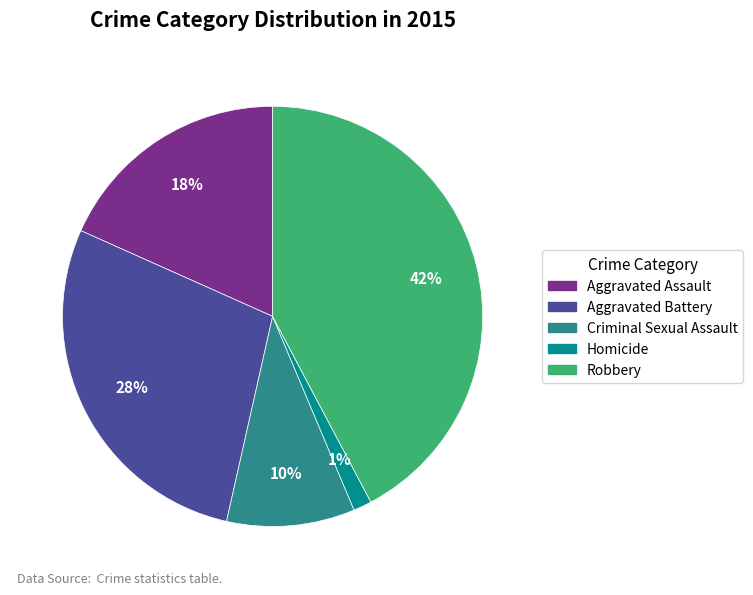

What is the largest slice in the pie chart?

Robbery